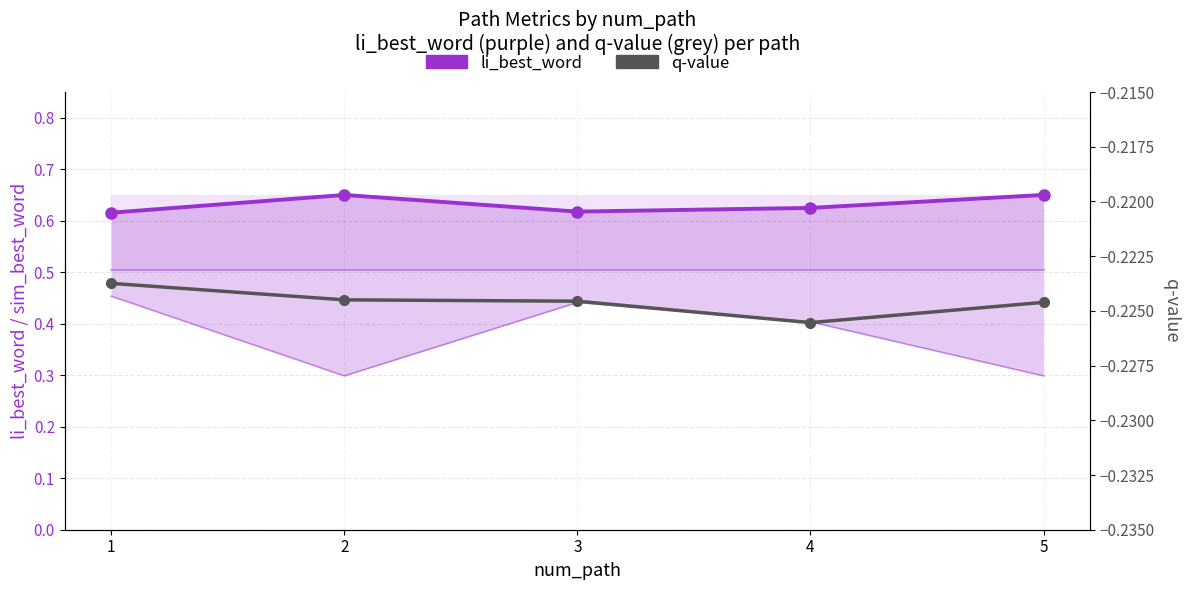

At which category does li_best_word reach its first local peak?

2